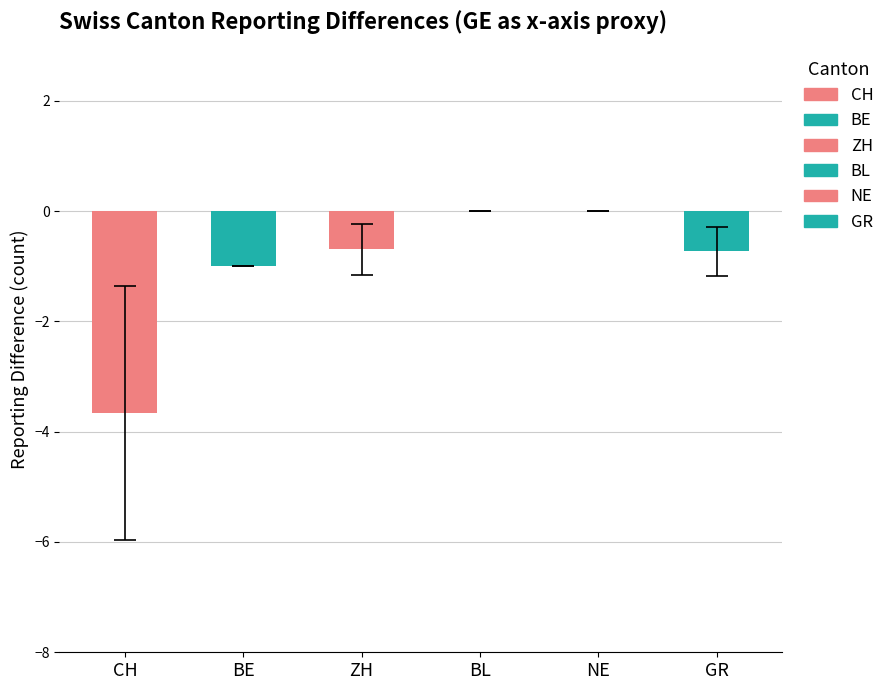

Is it true that GR equals -2 at 9?

False